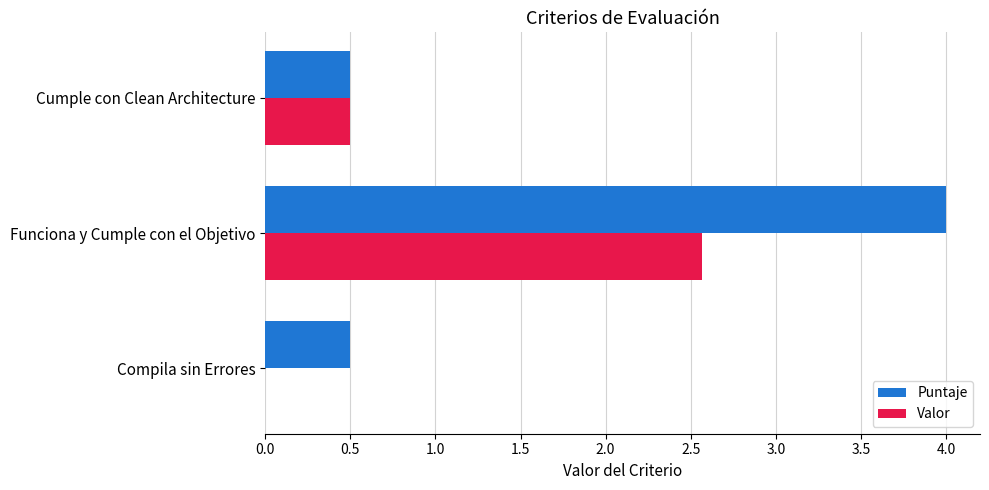

Which label corresponds to the largest value in the chart?

Funciona y Cumple con el Objetivo